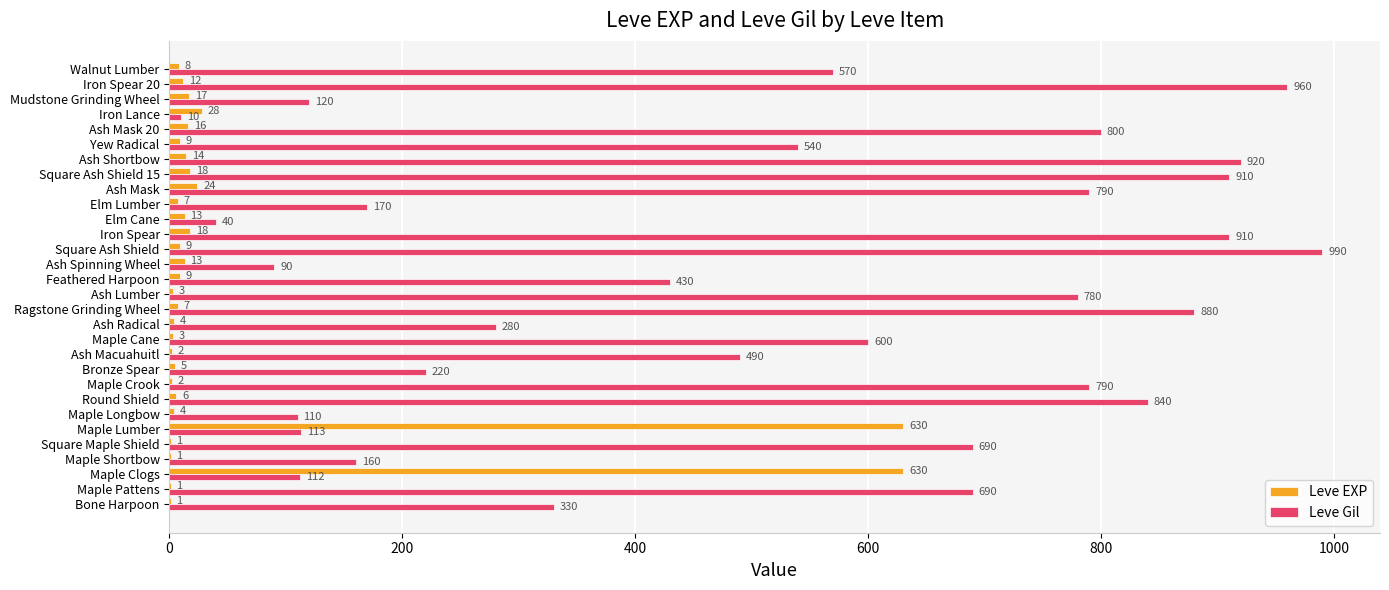

The Leve Gil series shows 10 at Iron Lance. True or false?

True